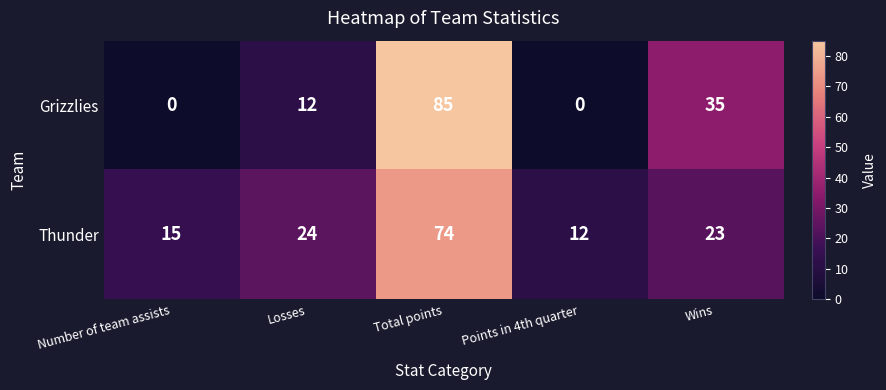

What is the approximate value of Thunder at Number of team assists, to the nearest 10?

20